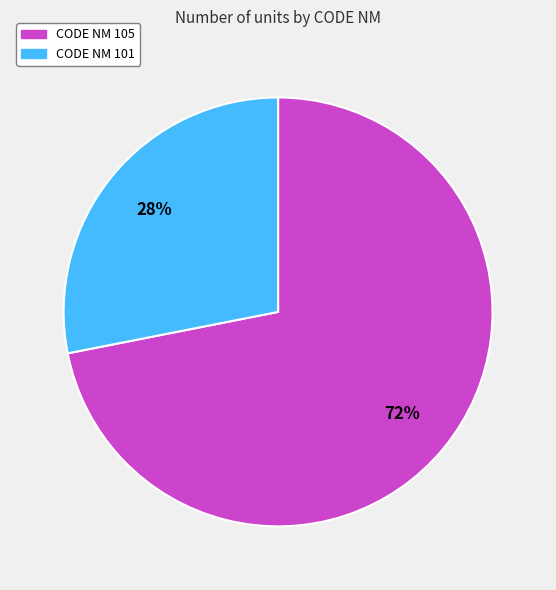

To the nearest percent, what is the average slice percentage?

50%